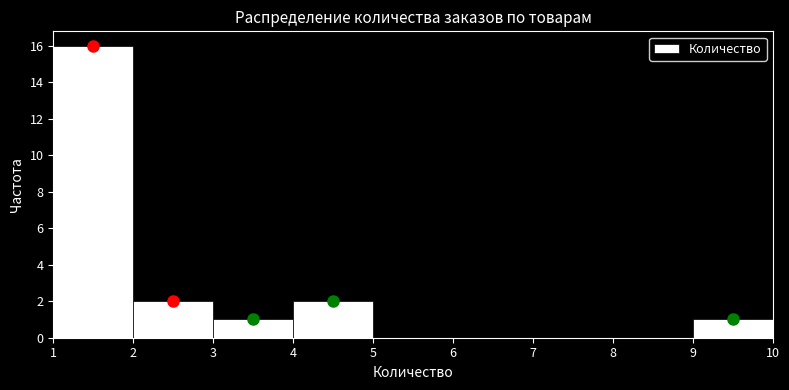

Reading left to right, transcribe this chart: for each bar, give the range it covers on the x-axis and its height. The values are not printed on the chart, so give them approximately, as read against the axis.

1 to 2: 16
2 to 3: 2
3 to 4: 1
4 to 5: 2
5 to 6: 0
6 to 7: 0
7 to 8: 0
8 to 9: 0
9 to 10: 1